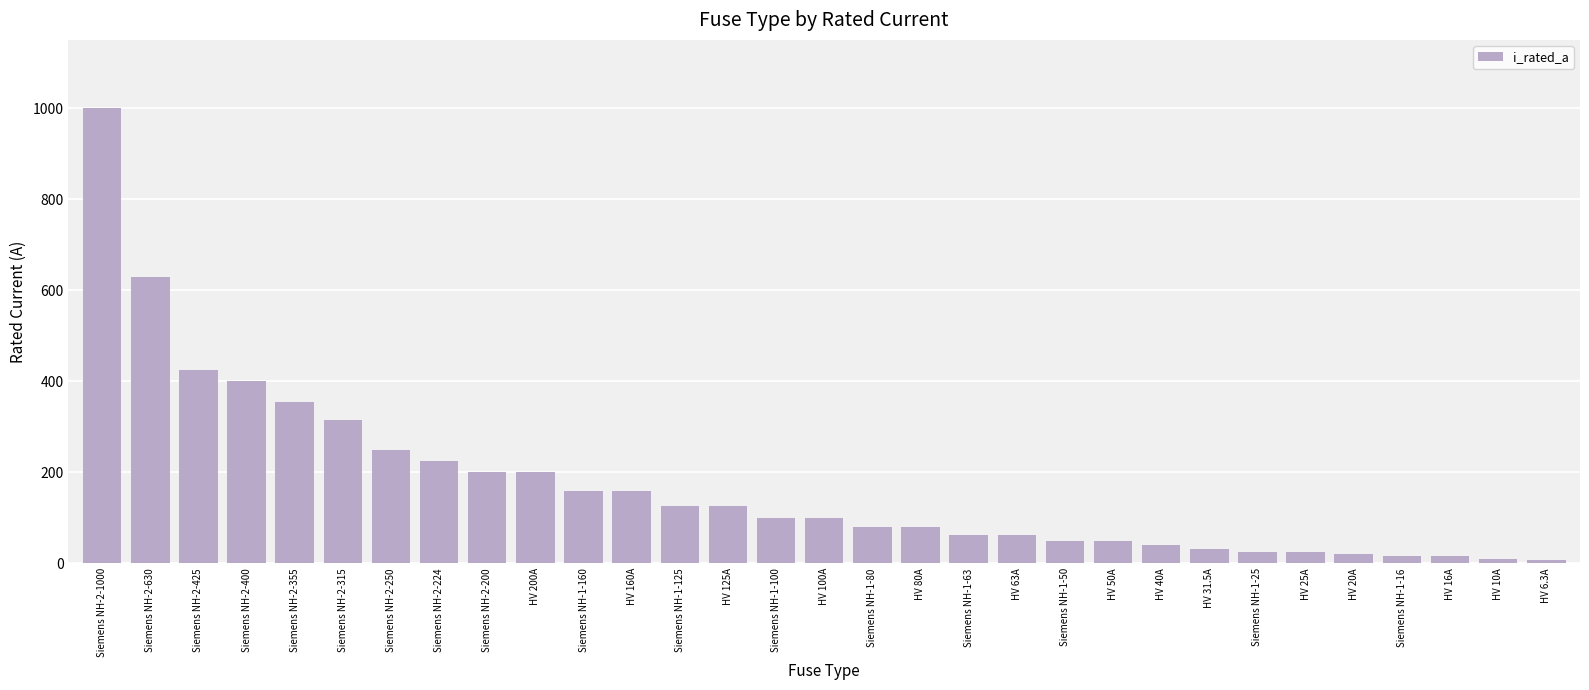

The chart shows a value of 621.0 at Siemens NH-2-425. True or false?

False